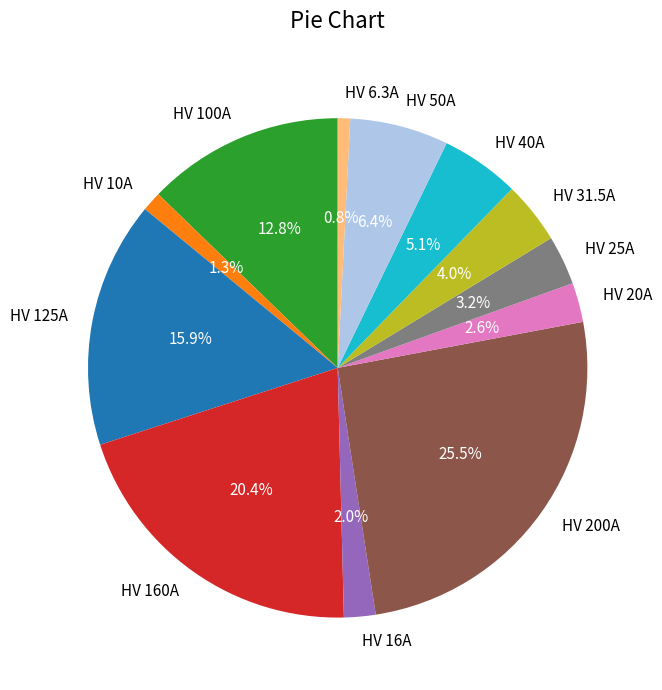

How many slices are in this pie chart?

12